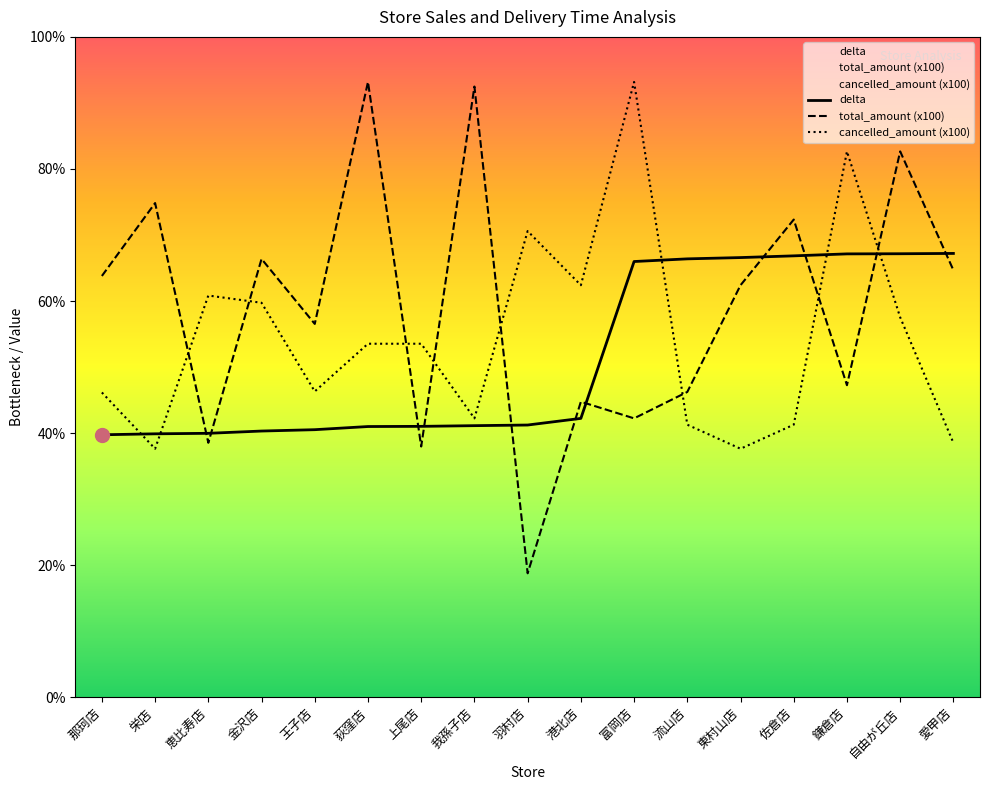

Which has a higher value, 恵比寿店 or 佐倉店?

佐倉店